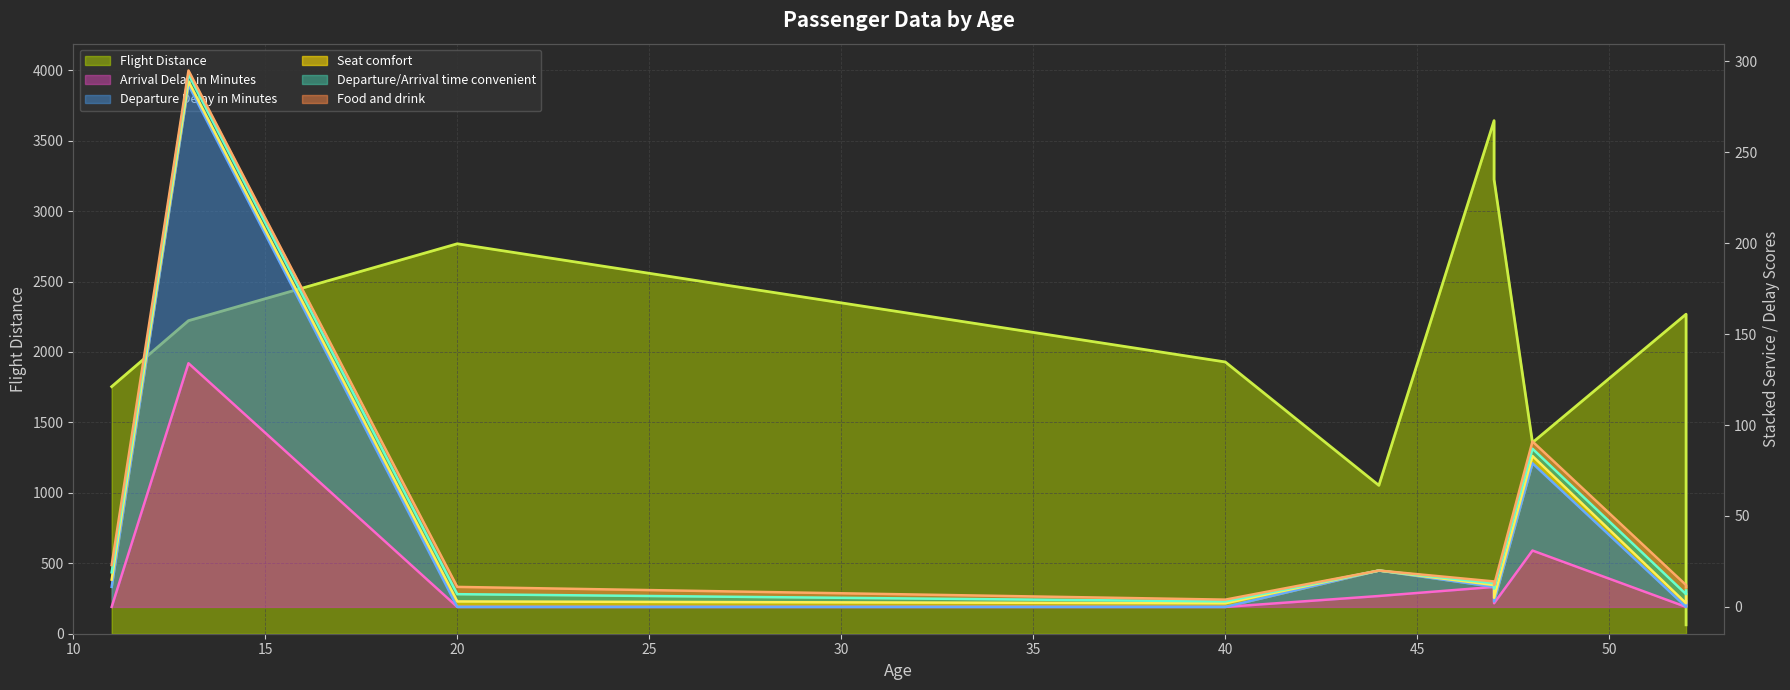

What is the average value of the Flight Distance series?

2028